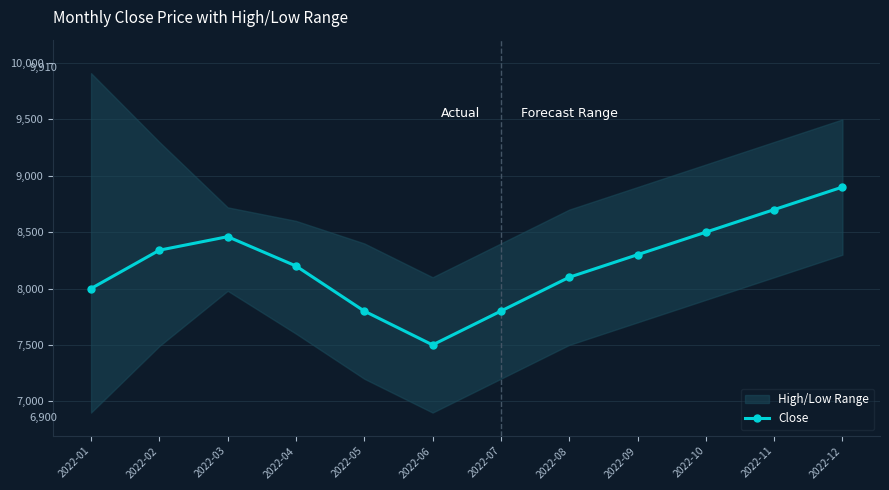

Which has a higher value, 2022-09 or 2022-03?

2022-03